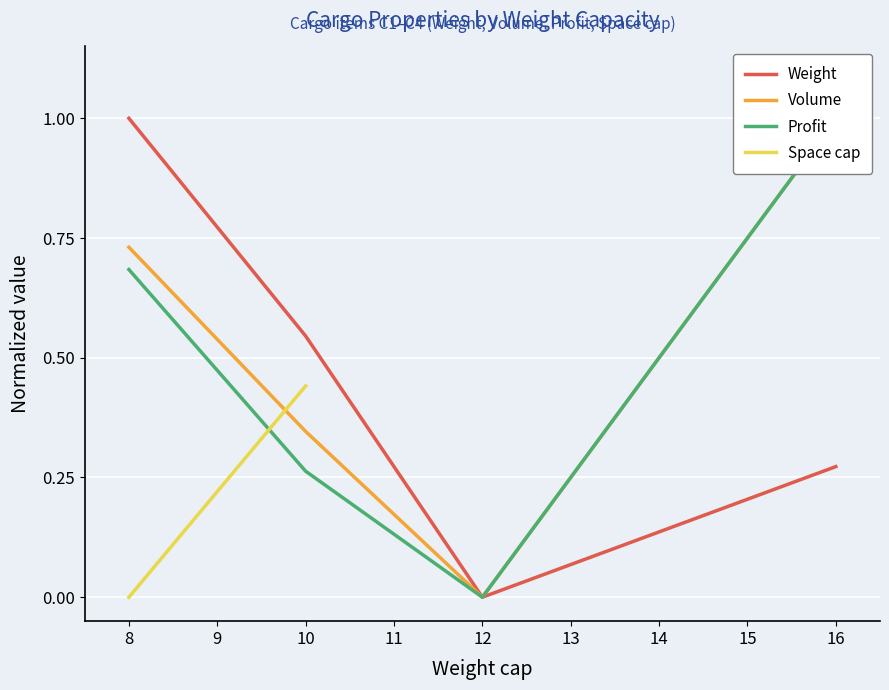

Which series has the widest spread of values?

Weight